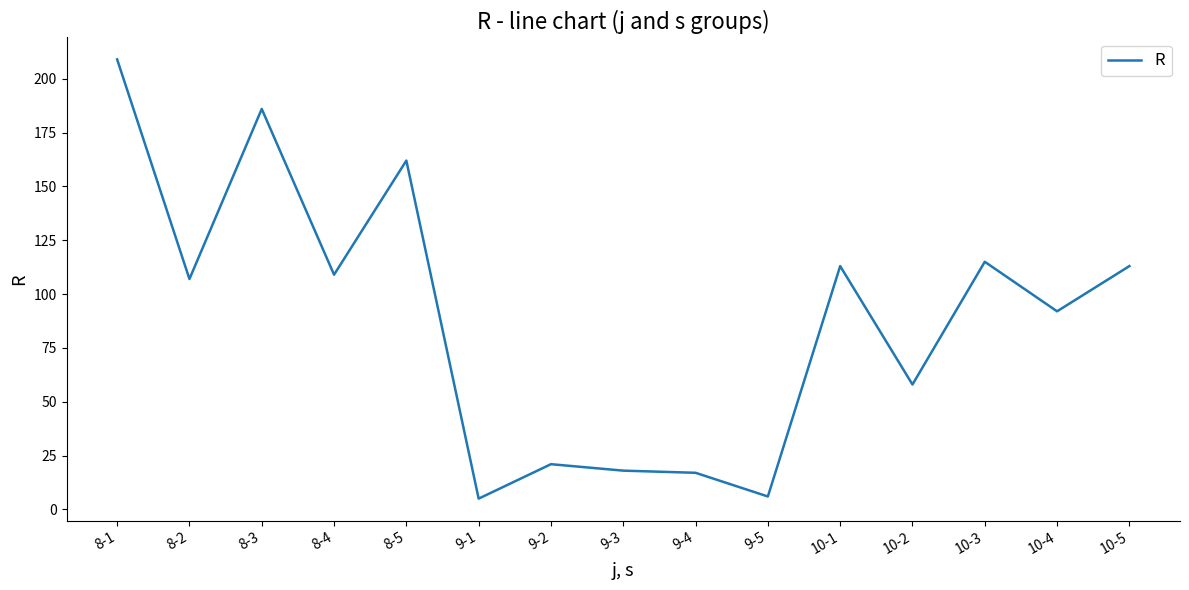

Does the chart have visible grid lines?

No